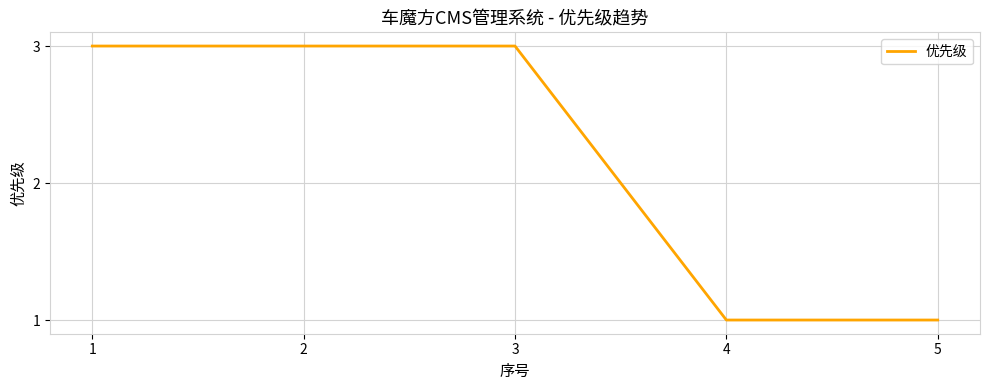

True or false: the data shows 1 at 5.

True